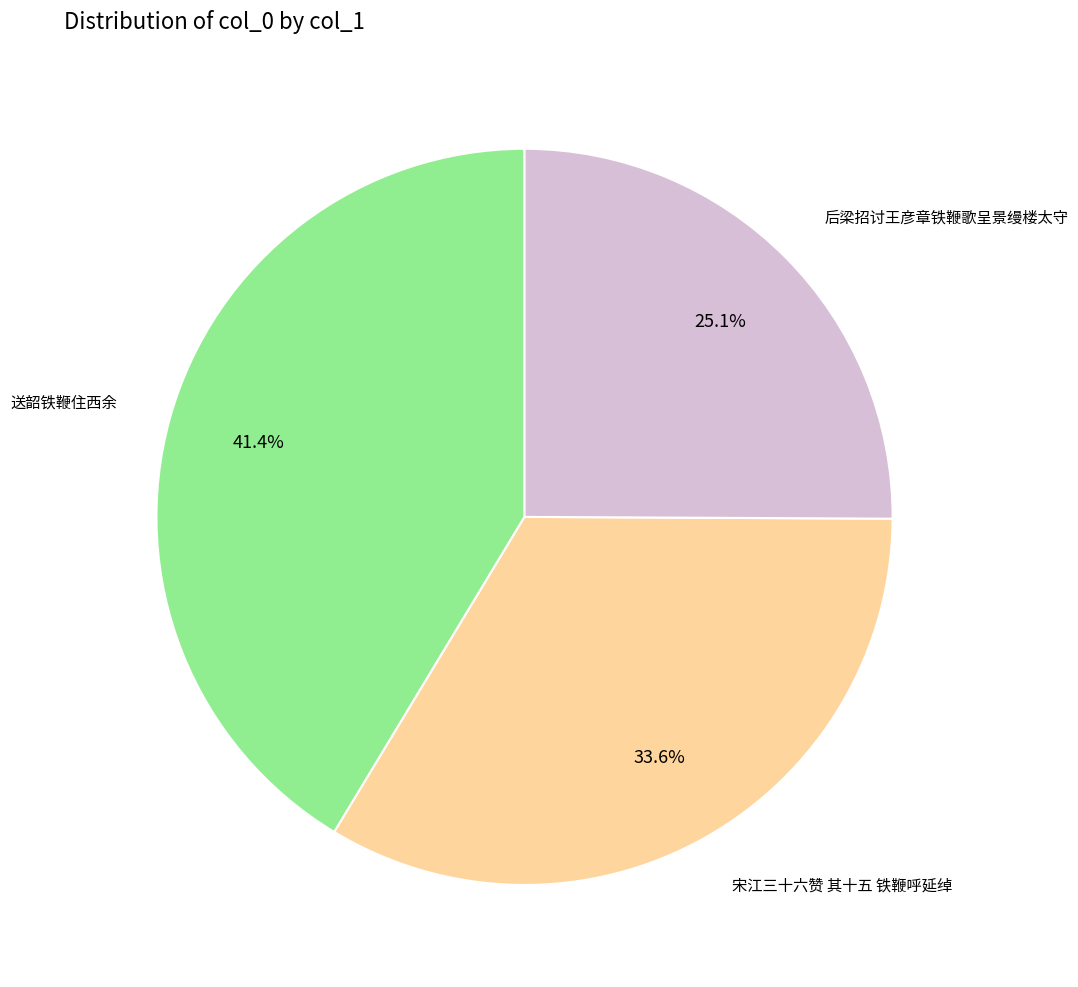

To the nearest percent, what is the difference between the largest and smallest slice percentages?

16%